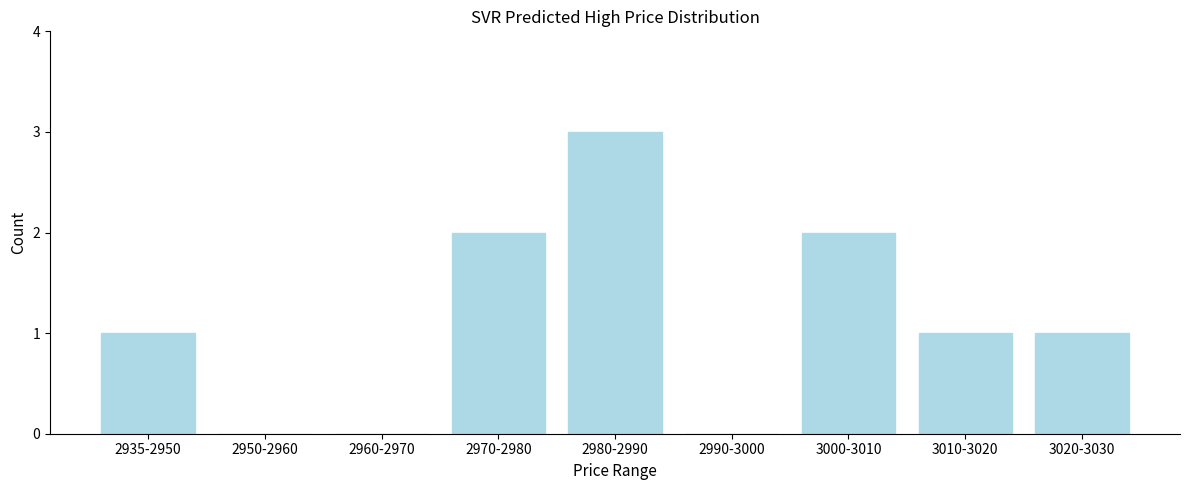

Reading left to right, list all the values displayed in this chart.

2935-2950=1	2950-2960=0	2960-2970=0	2970-2980=2	2980-2990=3	2990-3000=0	3000-3010=2	3010-3020=1	3020-3030=1